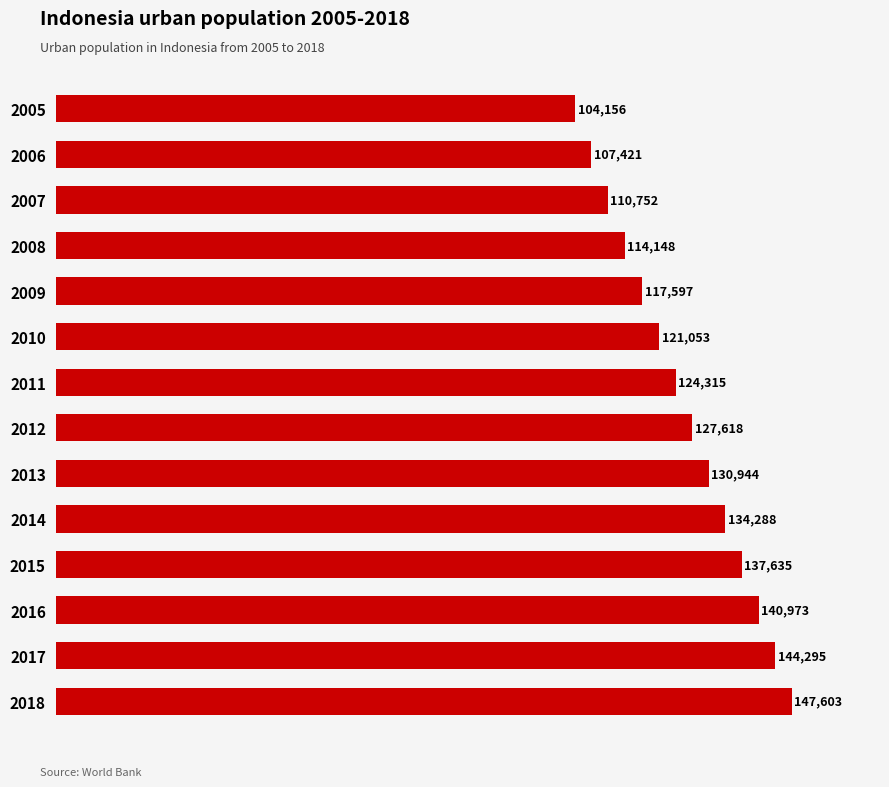

Which label corresponds to the largest value in the chart?

2018